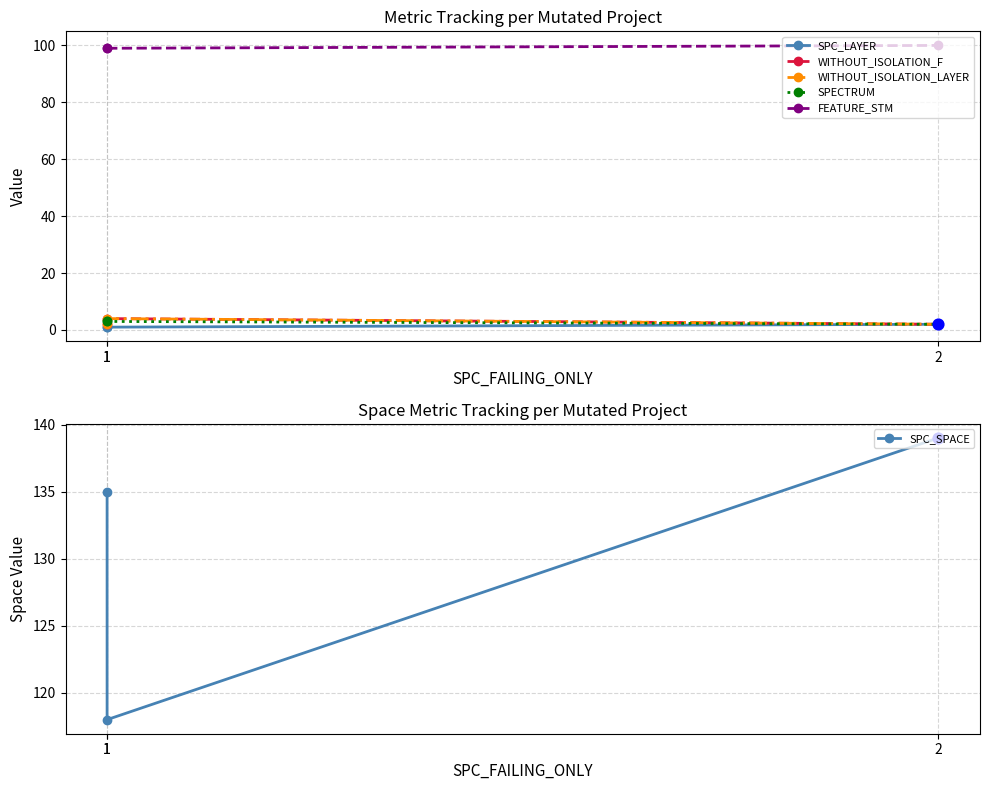

Which series reaches the maximum Y coordinate?

SPC_SPACE